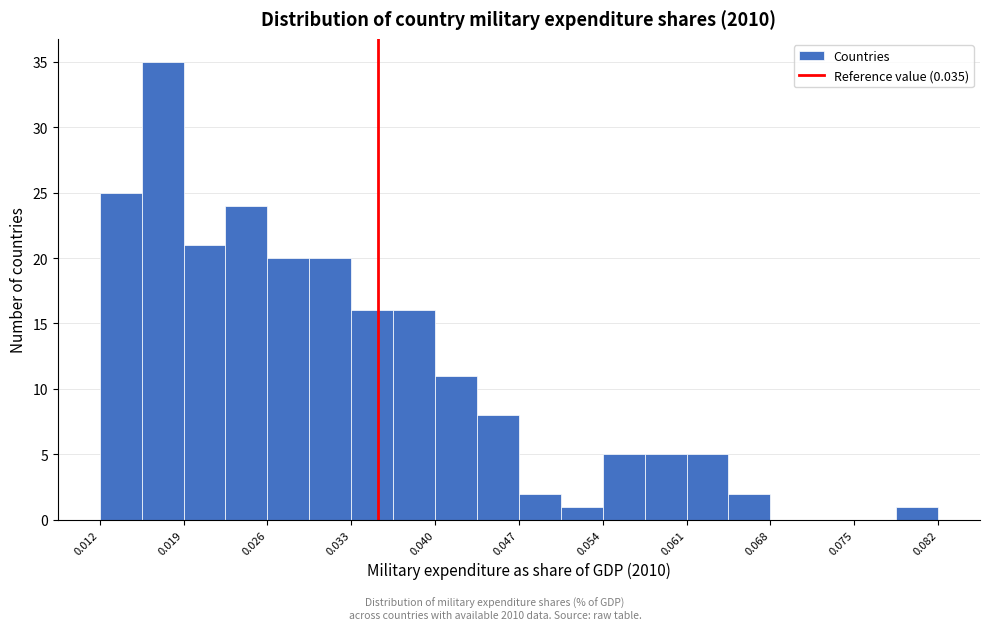

Around what value on the x-axis is the tallest bar? Give the approximate position of its centre, as read against the axis.

0.017